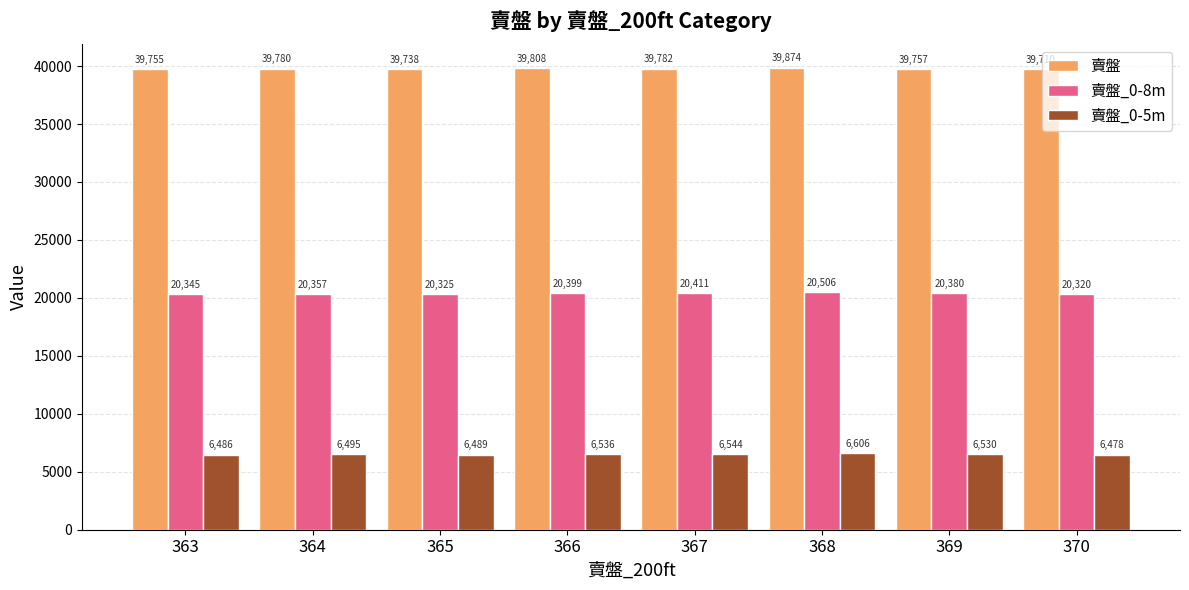

What is the difference between the maximum and second lowest values in the 賣盤 series?

136.0